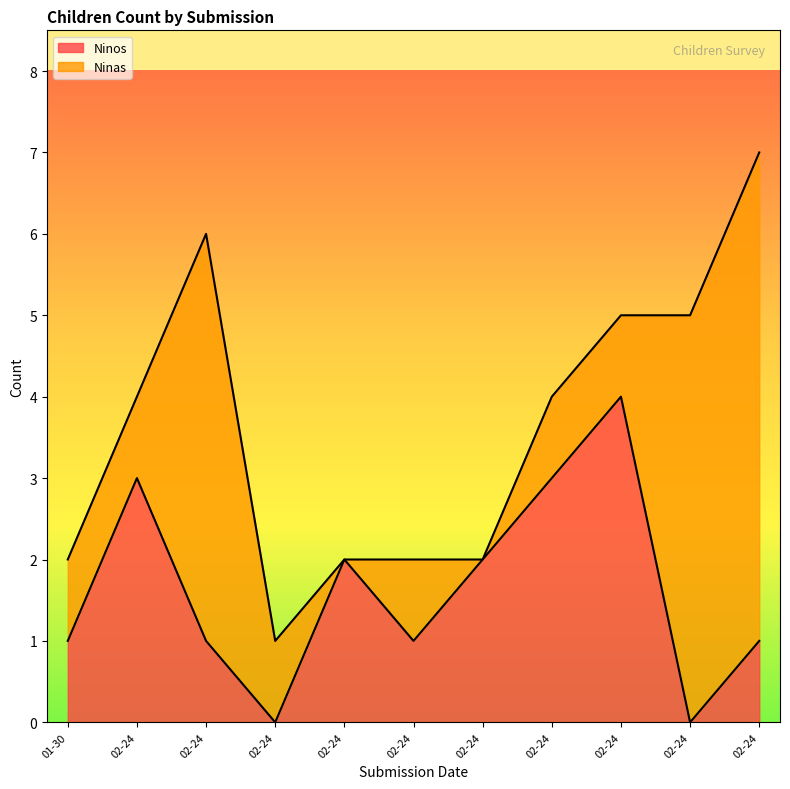

How many values exceed 1?

5